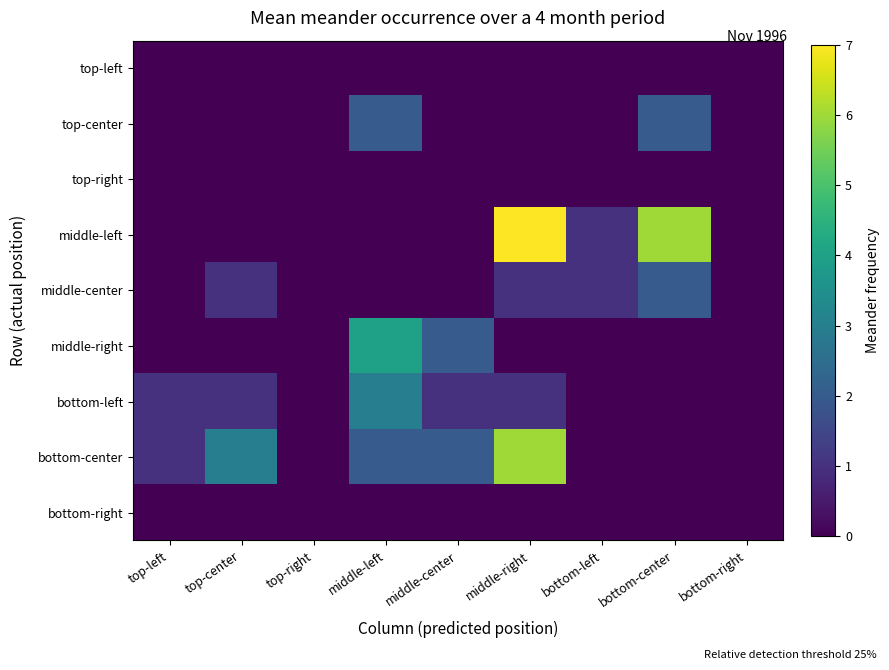

At how many categories does at least one series exceed 5?

2